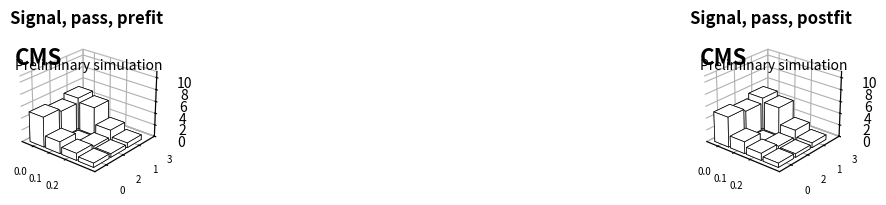

What is the sum of the best values at 0 and 3?

0.5